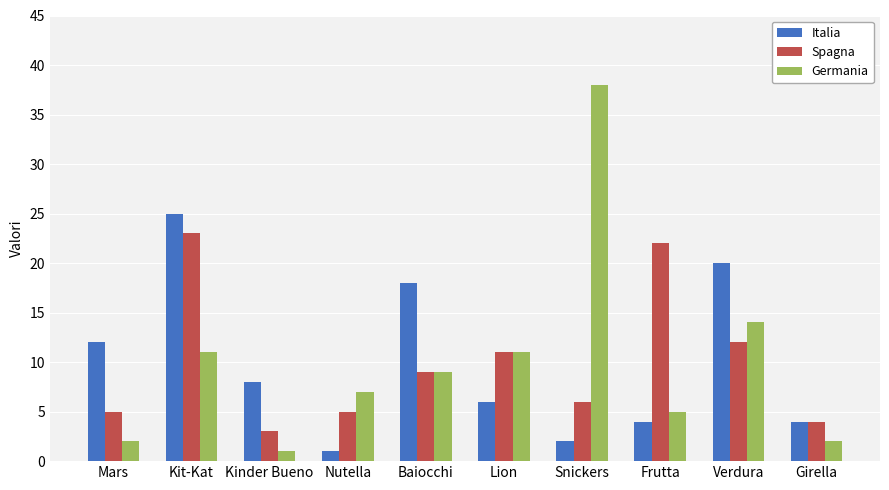

What is the sum of all Germania values?

100